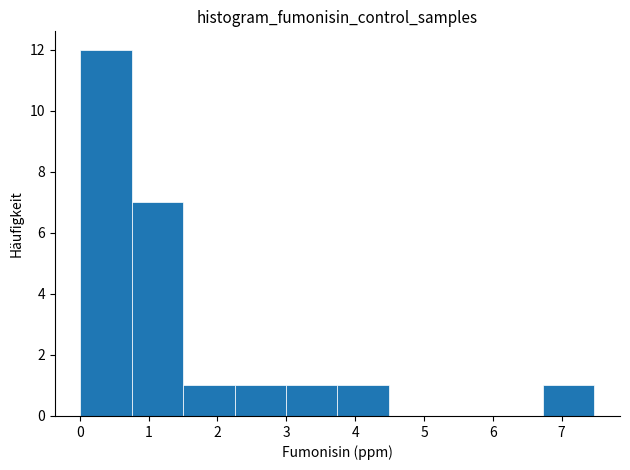

Over which range of the x-axis is the bar tallest?

0.0 to 0.8